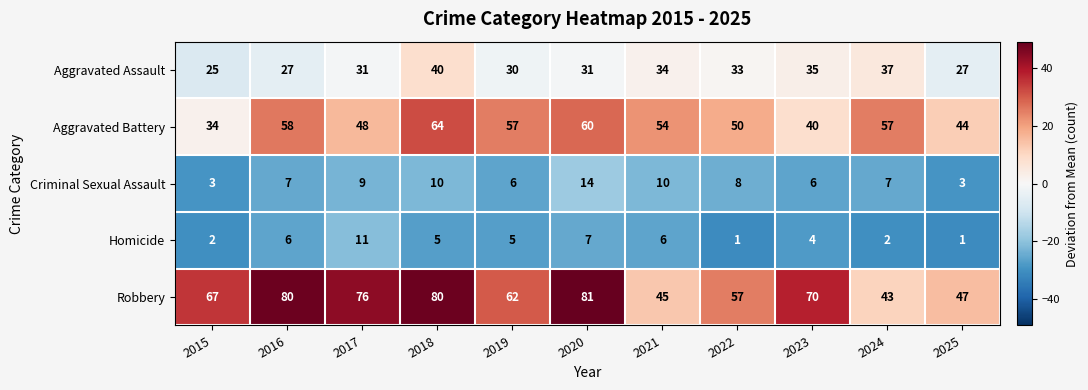

Which series has the largest range (max minus min)?

Robbery